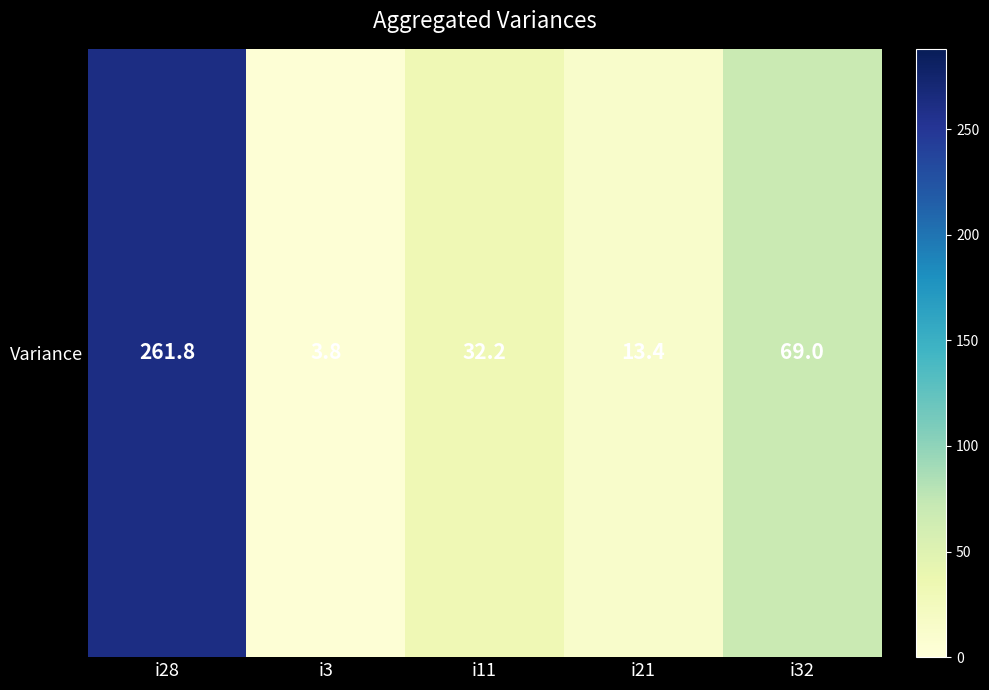

Reading left to right, what are all the values shown in this chart?

i28=261.8	i3=3.8	i11=32.2	i21=13.4	i32=69.0